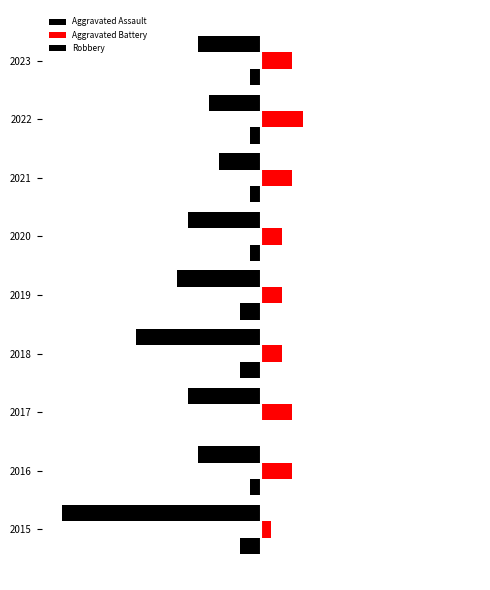

What is the value of the Aggravated Battery bar at the 9th from the left?

3